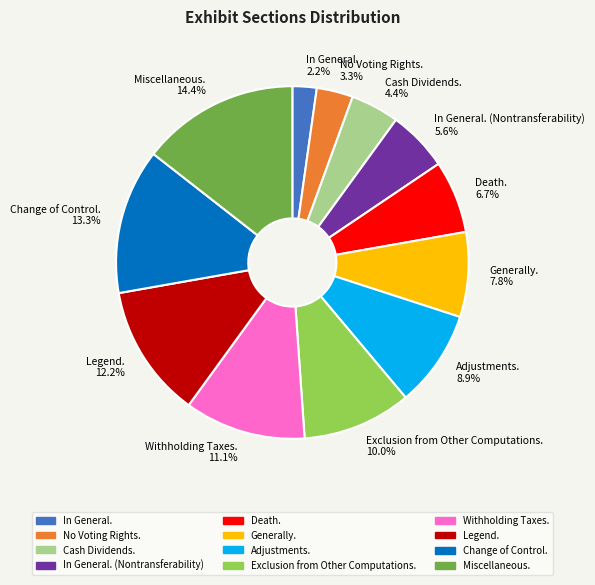

To the nearest percent, what is the combined percentage of Death. and Adjustments.?

16%